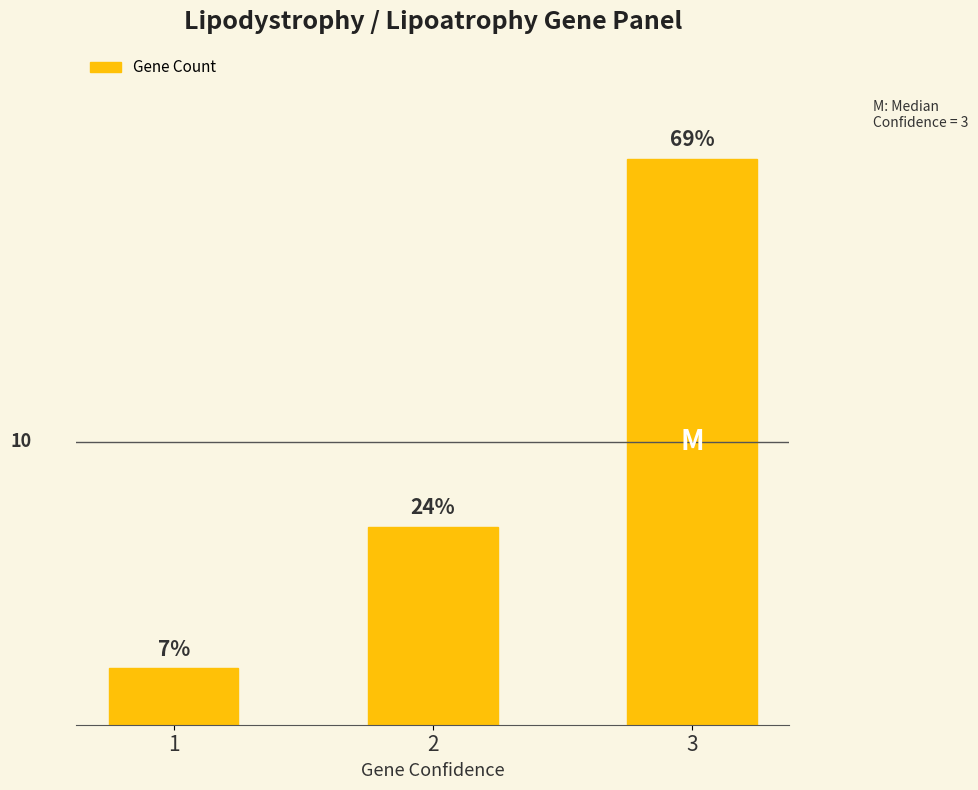

At which category does the chart reach its minimum across all series?

1